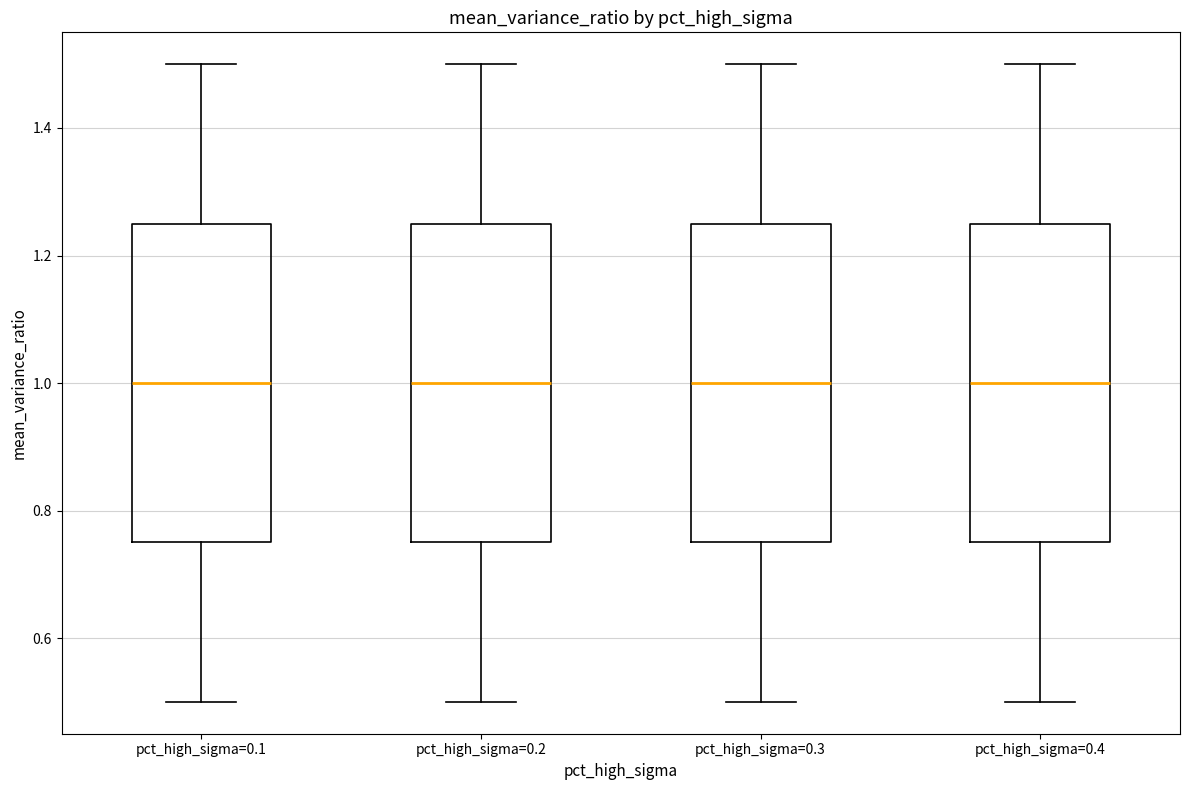

Where does the median line of the box for pct_high_sigma=0.2 sit on the y-axis? The values are not printed on the chart, so give them approximately, as read against the axis.

1.00